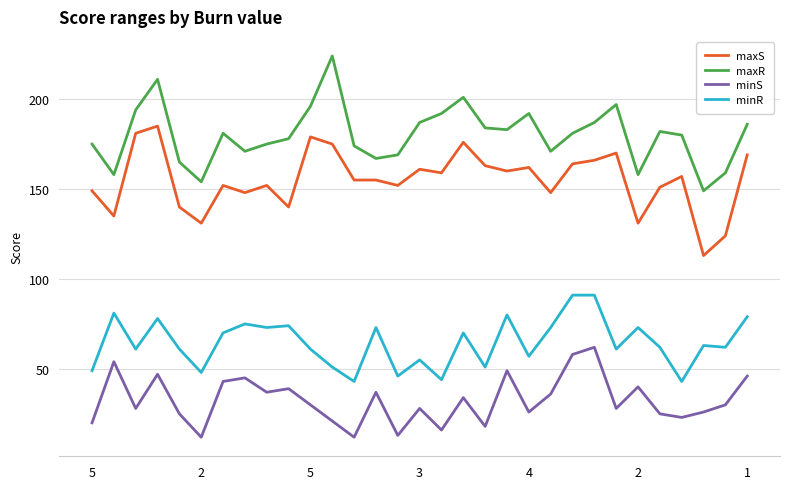

What is the greatest value displayed?

224